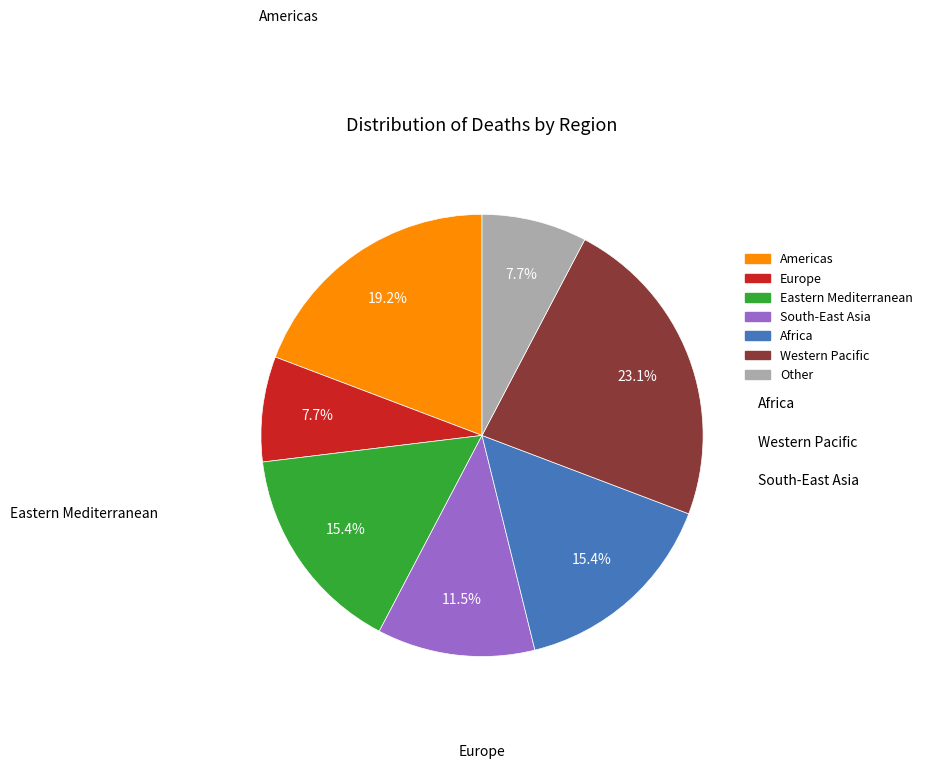

How many segments does this pie chart have?

7